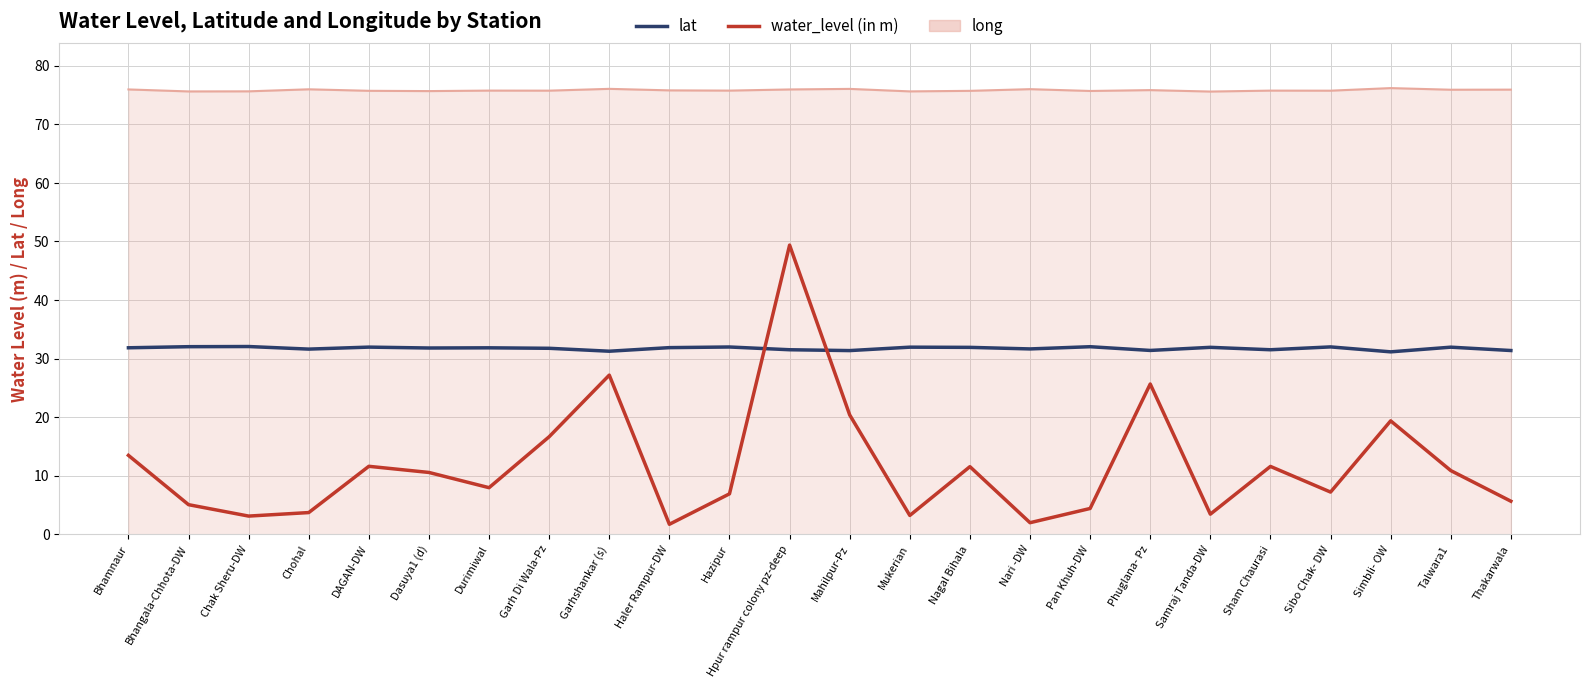

Which series changed the most between Garh Di Wala-Pz and Thakarwala?

water_level (in m)